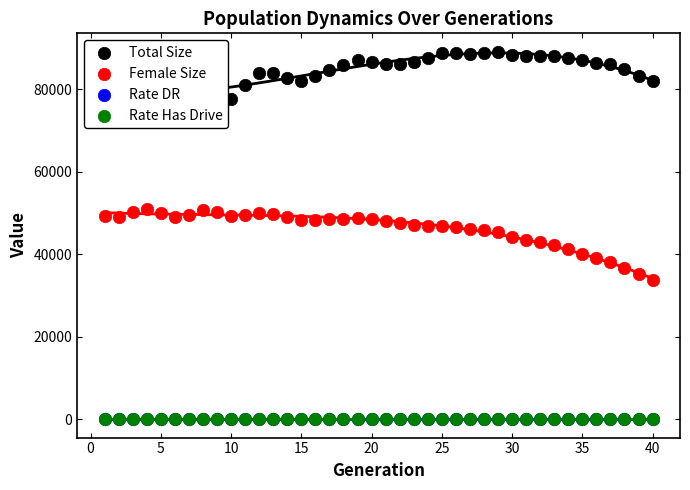

Which series reaches the minimum Y coordinate?

Rate DR